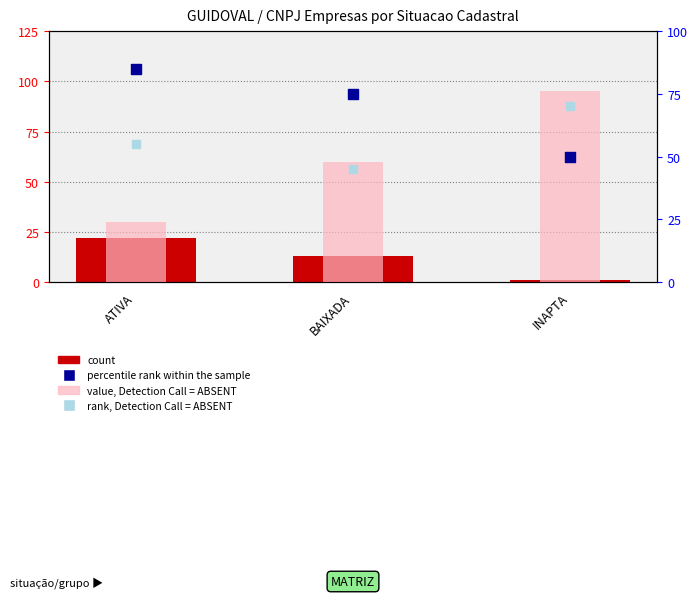

Which series reaches the maximum Y coordinate?

value, Detection Call = ABSENT